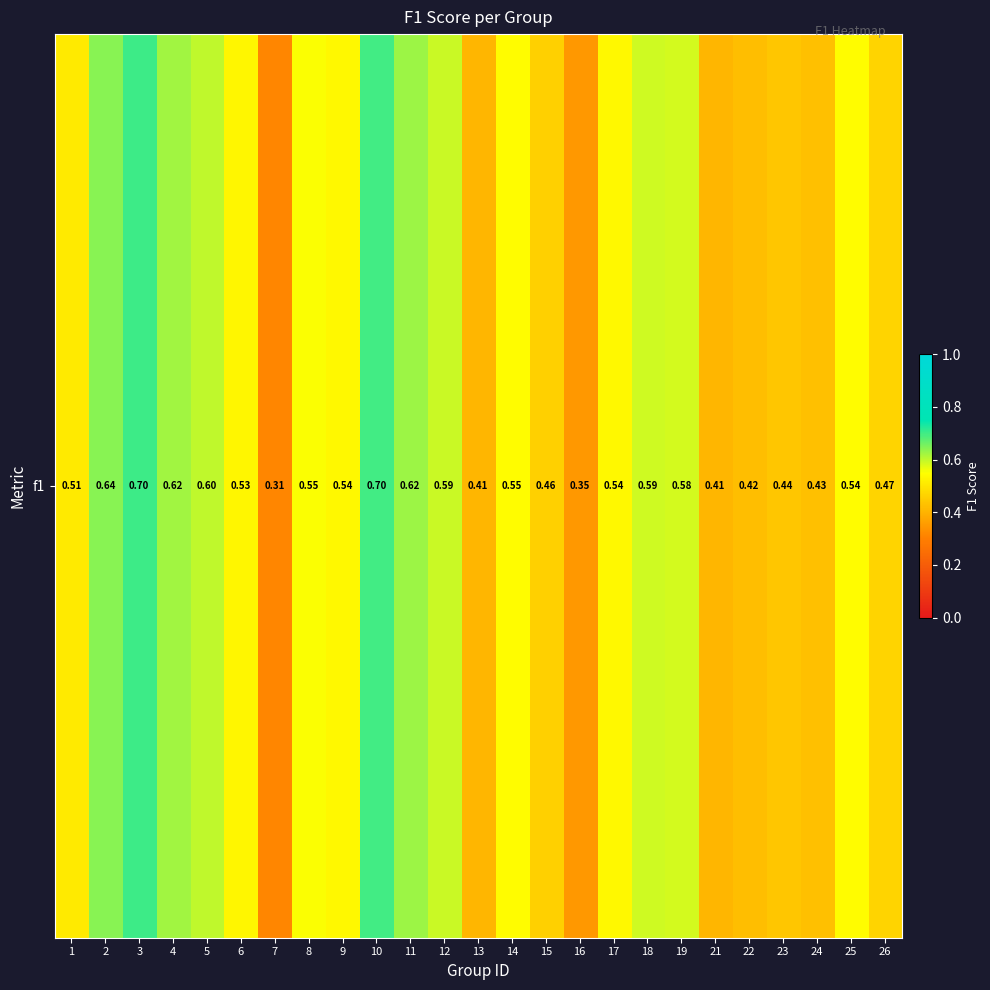

What is the maximum value shown in the chart?

0.7